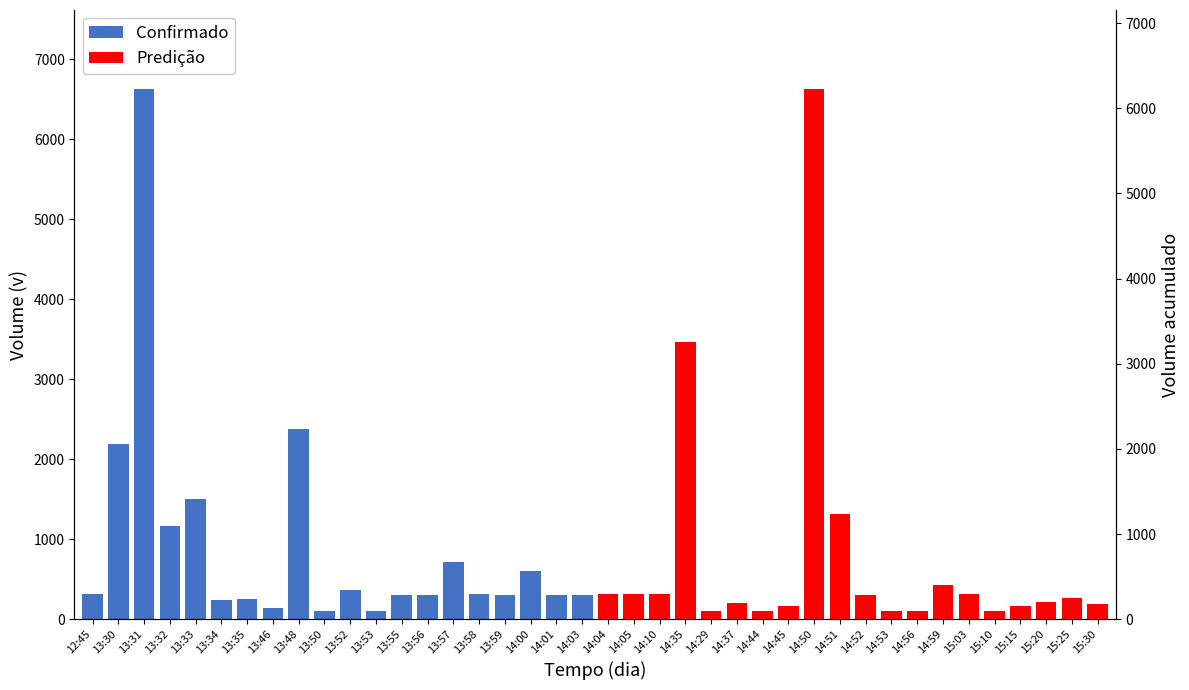

What is the value of the Confirmado bar at the 2nd from the left?

2193